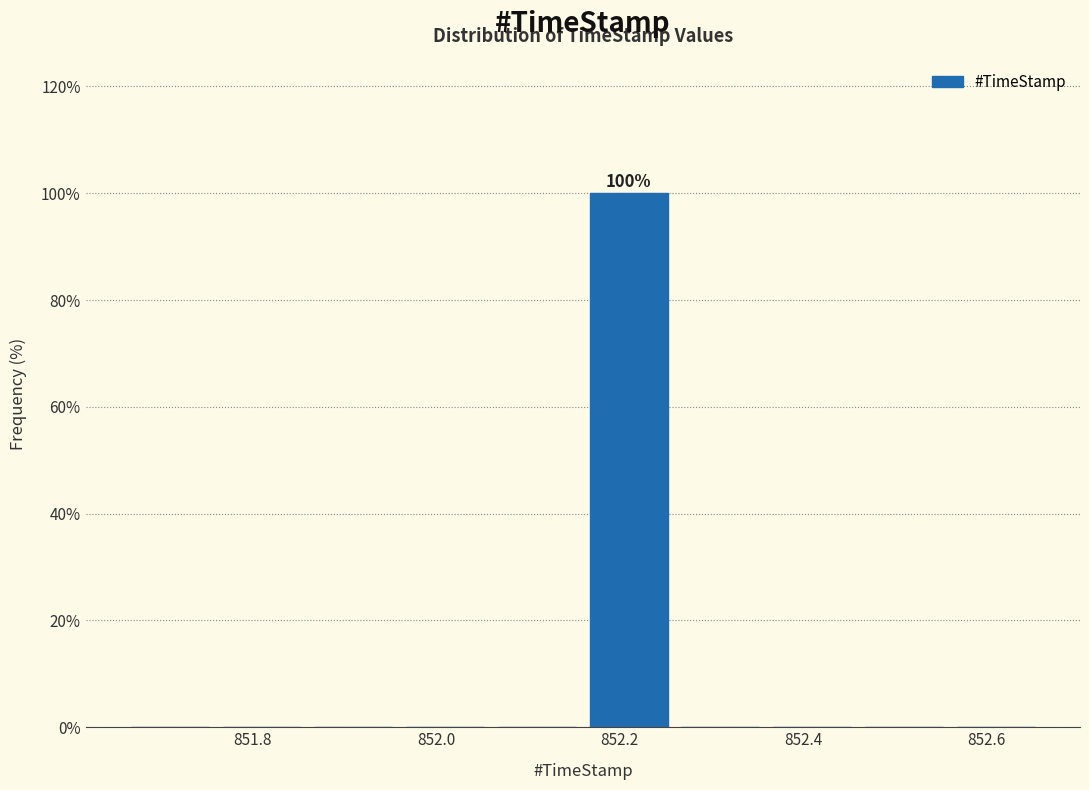

Over which range of the x-axis is the bar tallest?

852.16 to 852.26